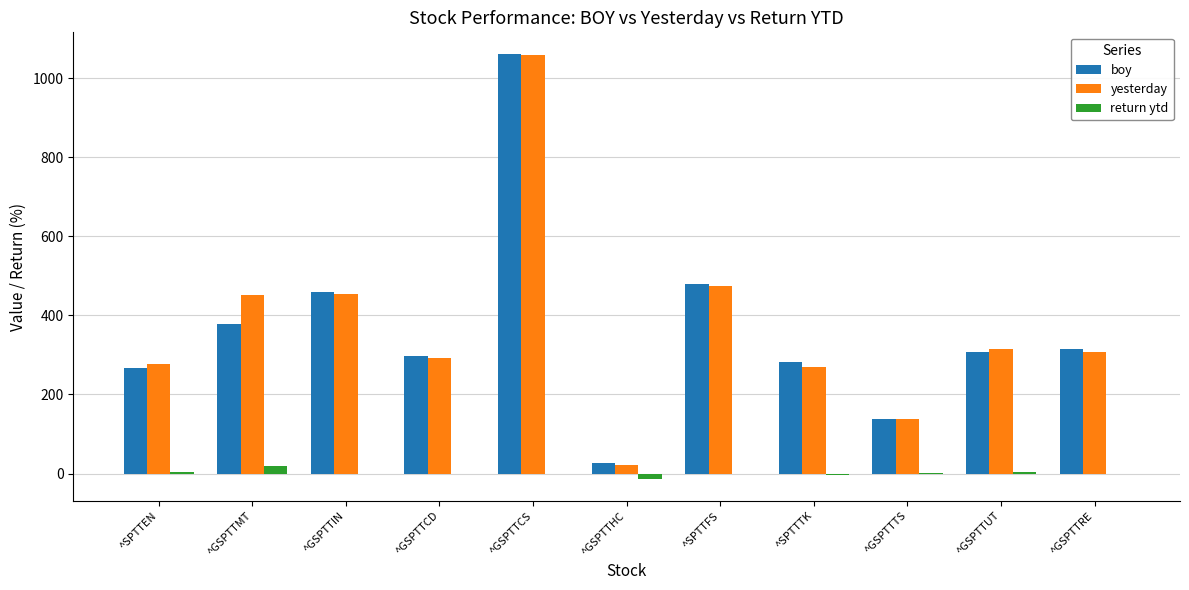

Where is boy nearest to the value 544?

^SPTTFS